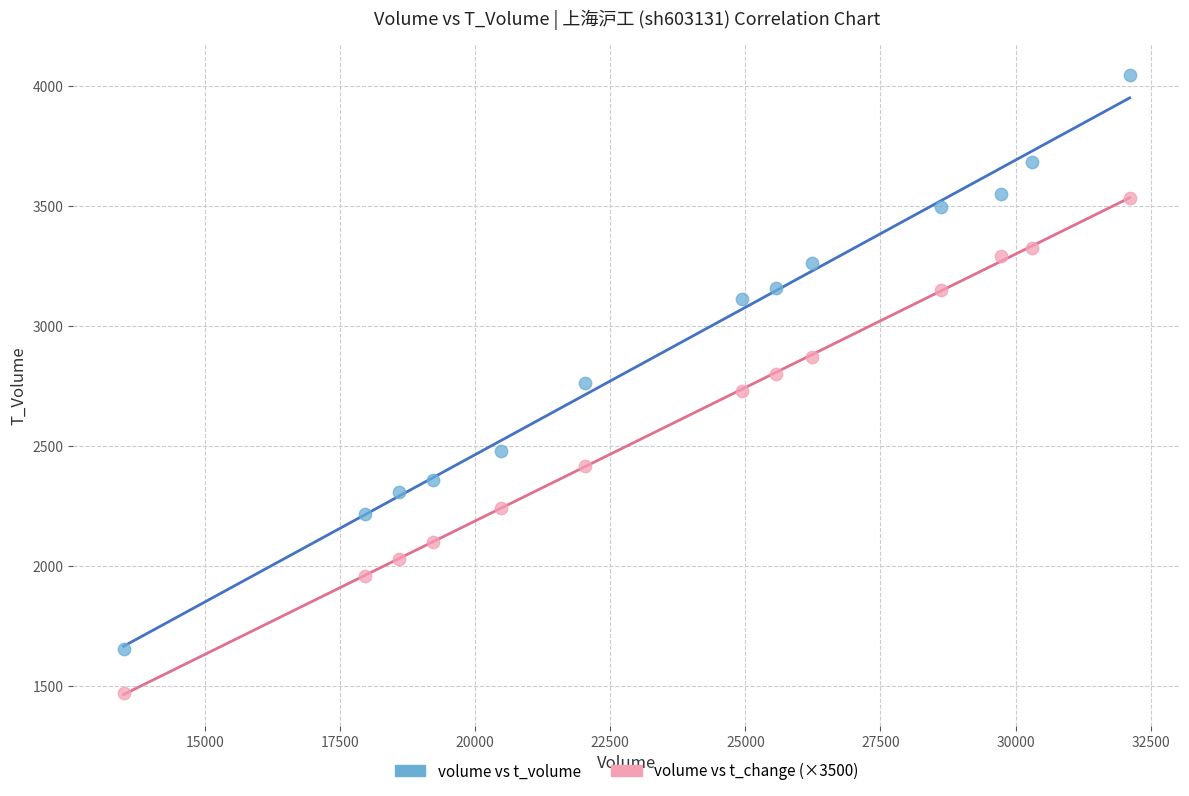

Which series has the largest Y range (max minus min)?

volume vs t_volume